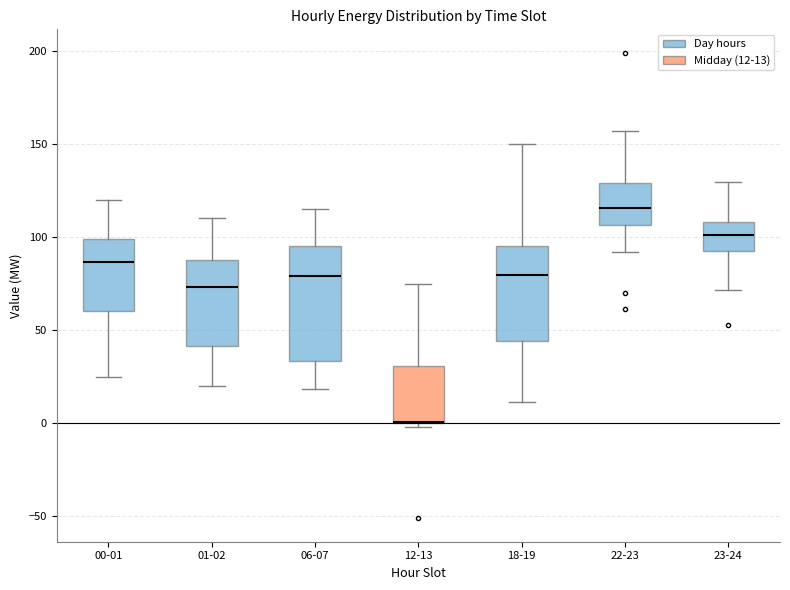

Where does the lower whisker of the box for 18-19 end on the y-axis? The values are not printed on the chart, so give them approximately, as read against the axis.

10